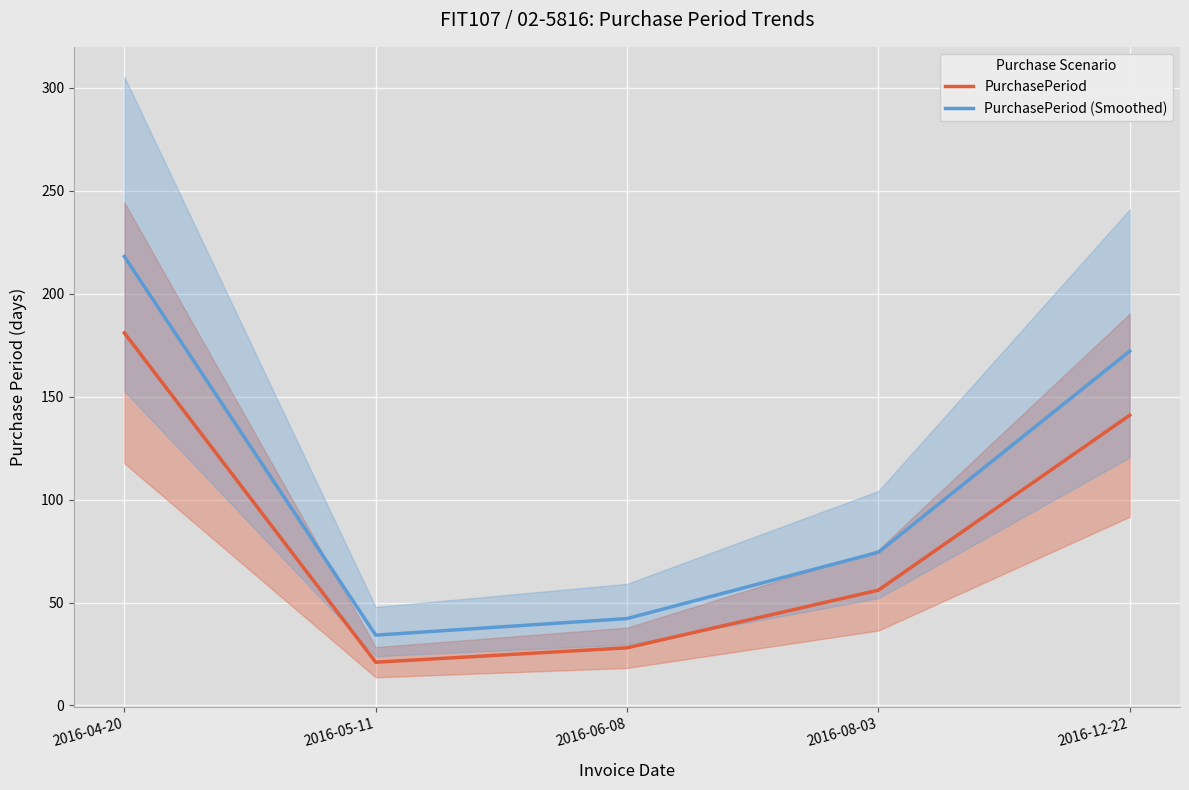

What is the difference between the maximum and minimum values in the PurchasePeriod (Smoothed) series?

184.0